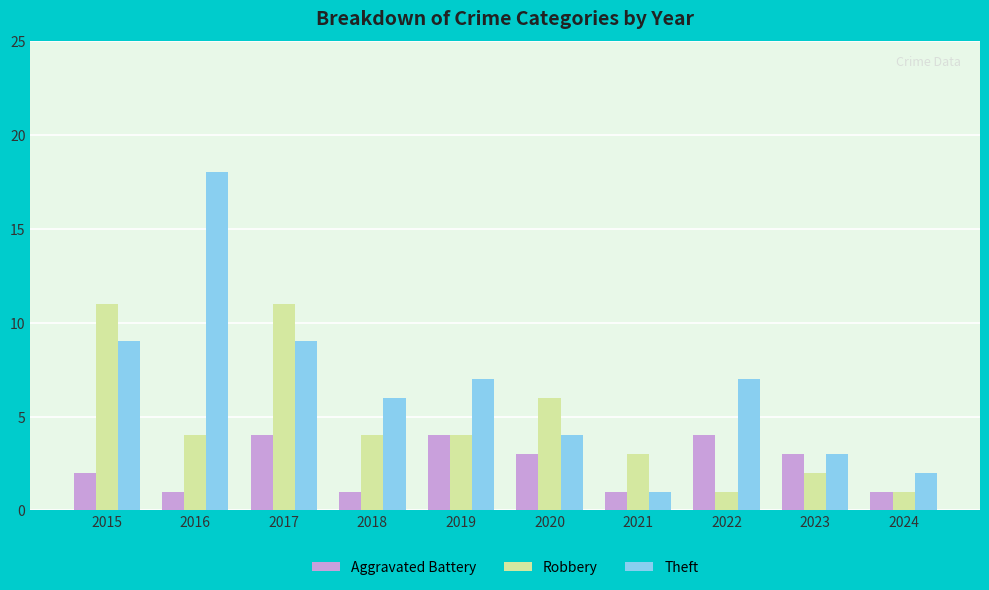

What is the value of the Aggravated Battery bar at the 5th from the left?

4